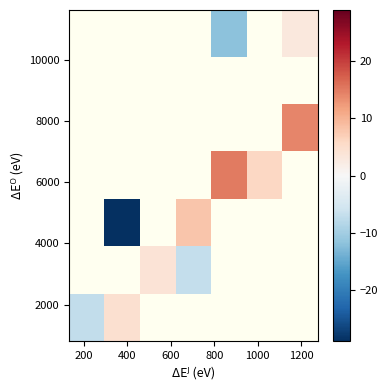

How many distinct data groups are displayed?

7